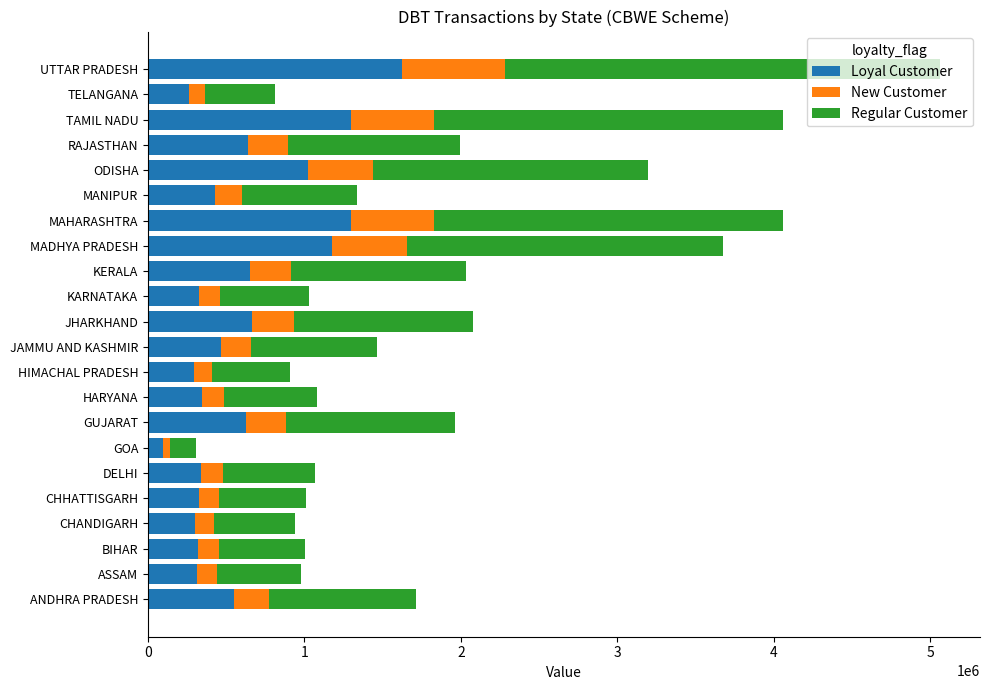

At which category is the sum across all series the highest?

UTTAR PRADESH